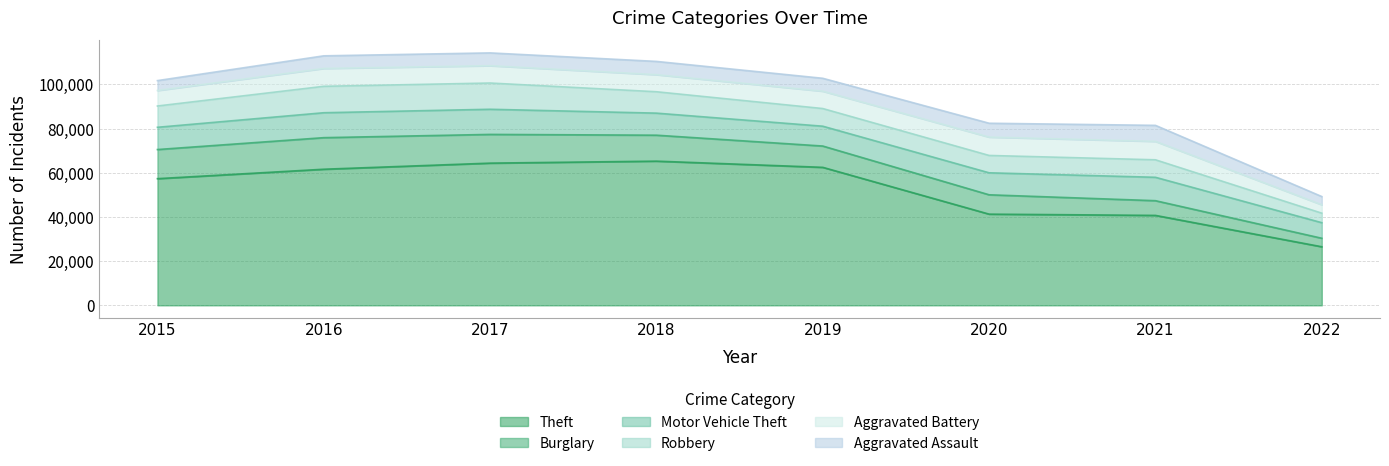

How many data points in Theft are above 61618?

3